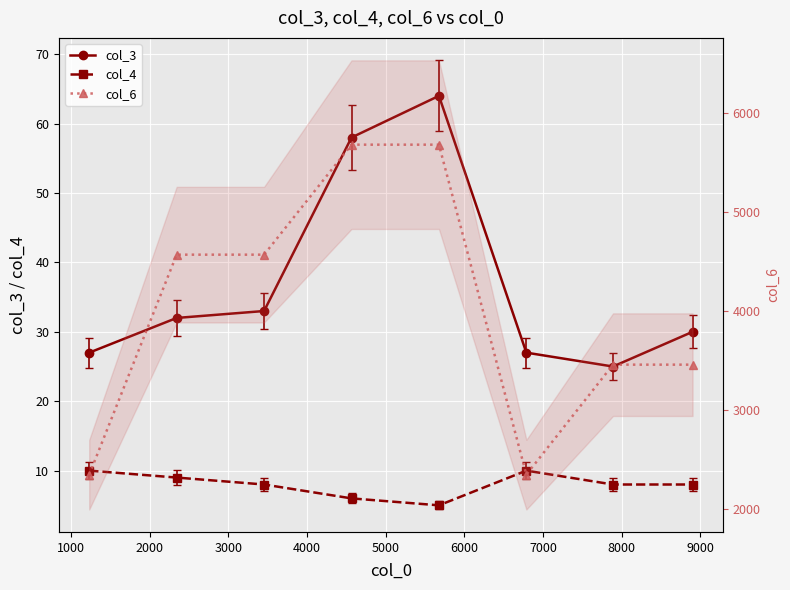

True or false: col_4 and col_3 intersect in this chart.

False